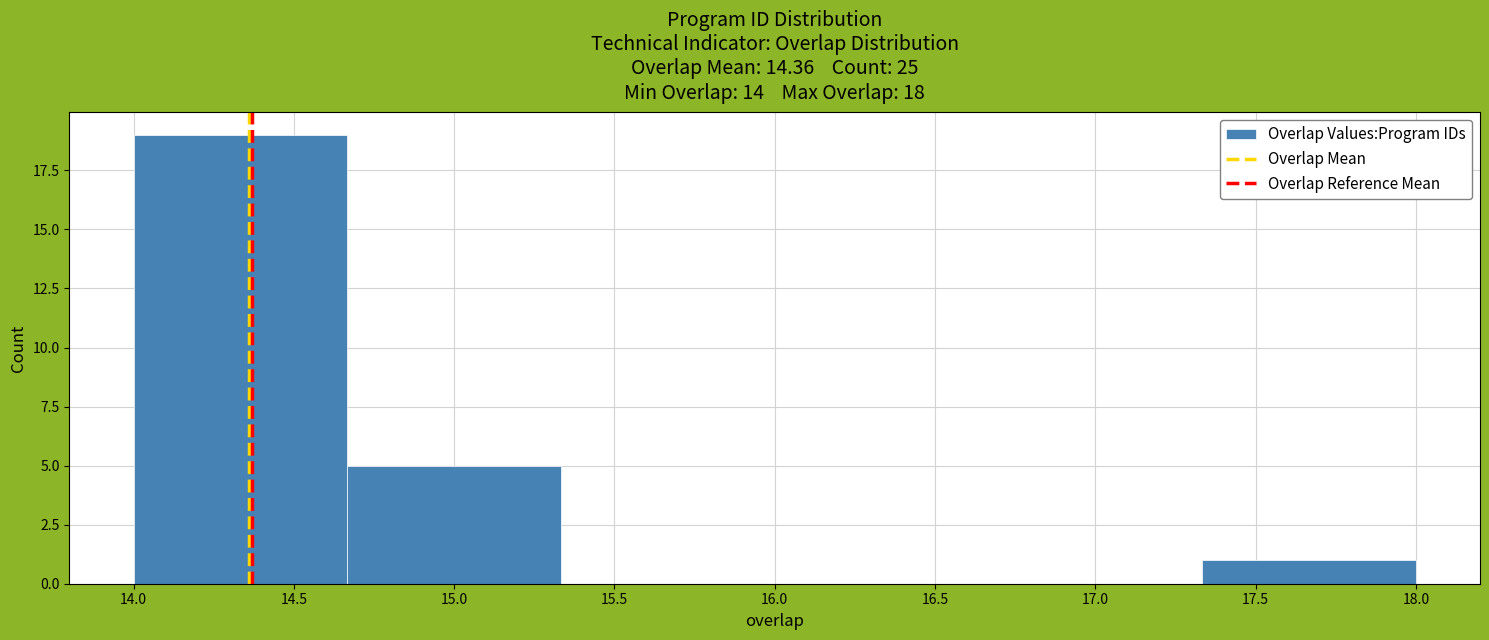

How tall is the bar that spans 14.00 to 14.65 on the x-axis? Neither the bar edges nor the heights are printed on the chart, so give them approximately, as read against the axes.

19